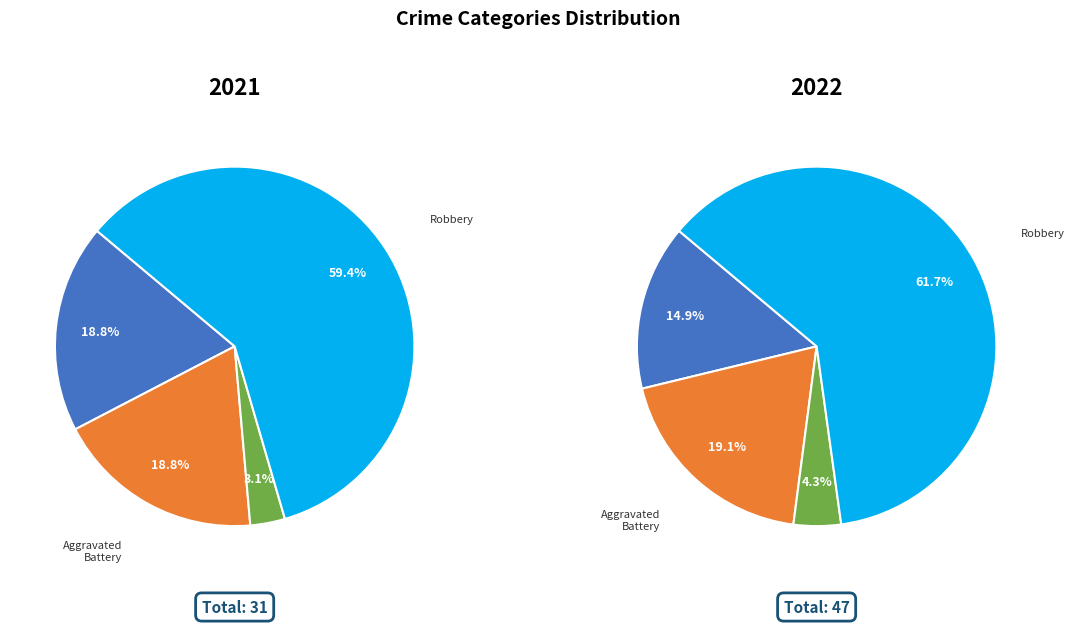

Which slice is the largest?

Robbery